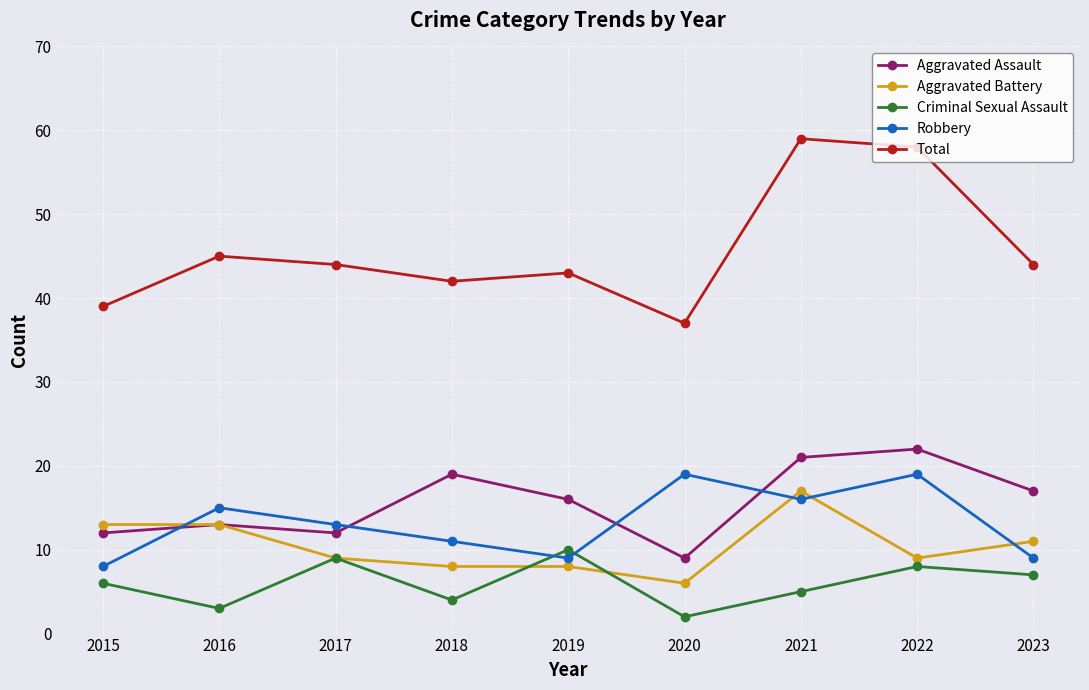

List the series in order of their peak value, highest first.

Total, Aggravated Assault, Robbery, Aggravated Battery, Criminal Sexual Assault